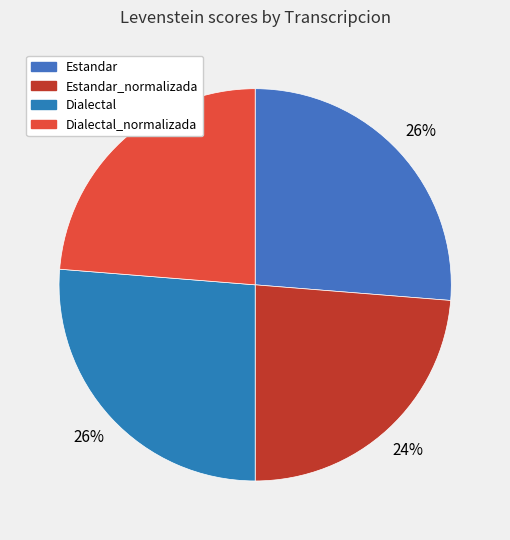

How many slices are in this pie chart?

4